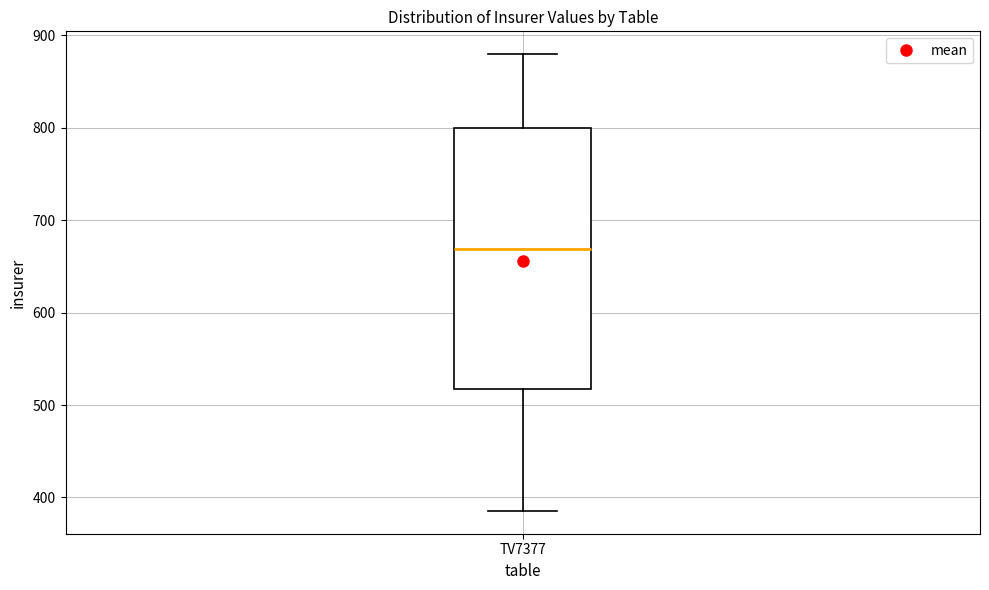

Where is the upper edge of the box for TV7377 on the y-axis? The values are not printed on the chart, so give them approximately, as read against the axis.

800